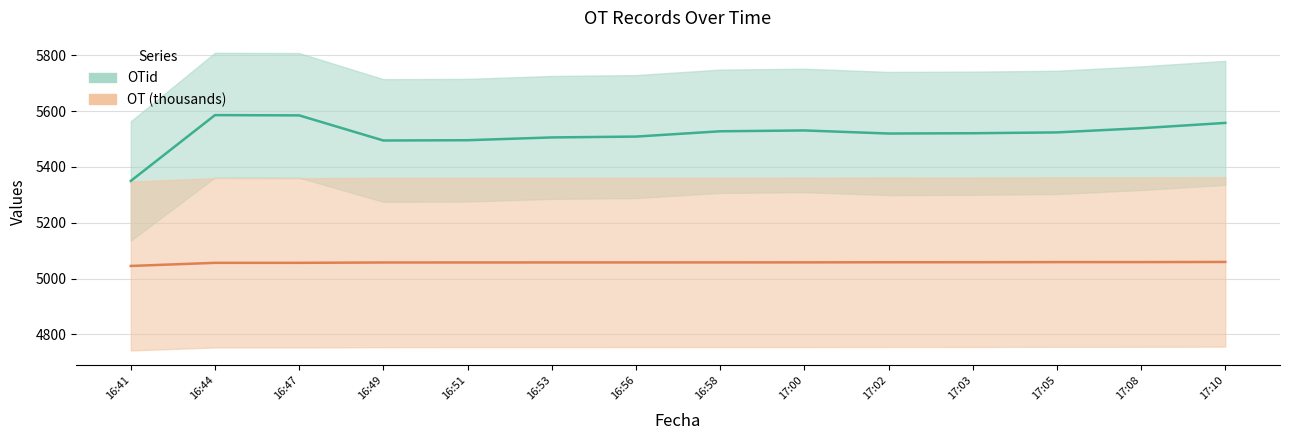

How many interior local valleys does the OTid series have?

2